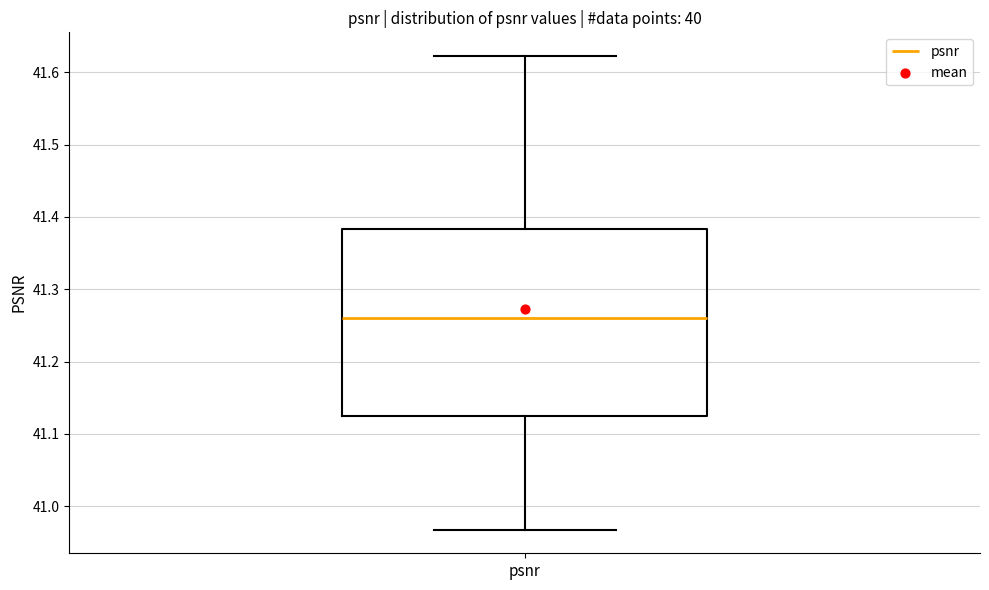

Read this box plot against the y-axis: the position of the median line, the range covered by the box, and the ends of both whiskers. The values are not printed on the chart, so give them approximately, as read against the axis.

median 41.26, box 41.13 to 41.38, whiskers 40.97 to 41.62